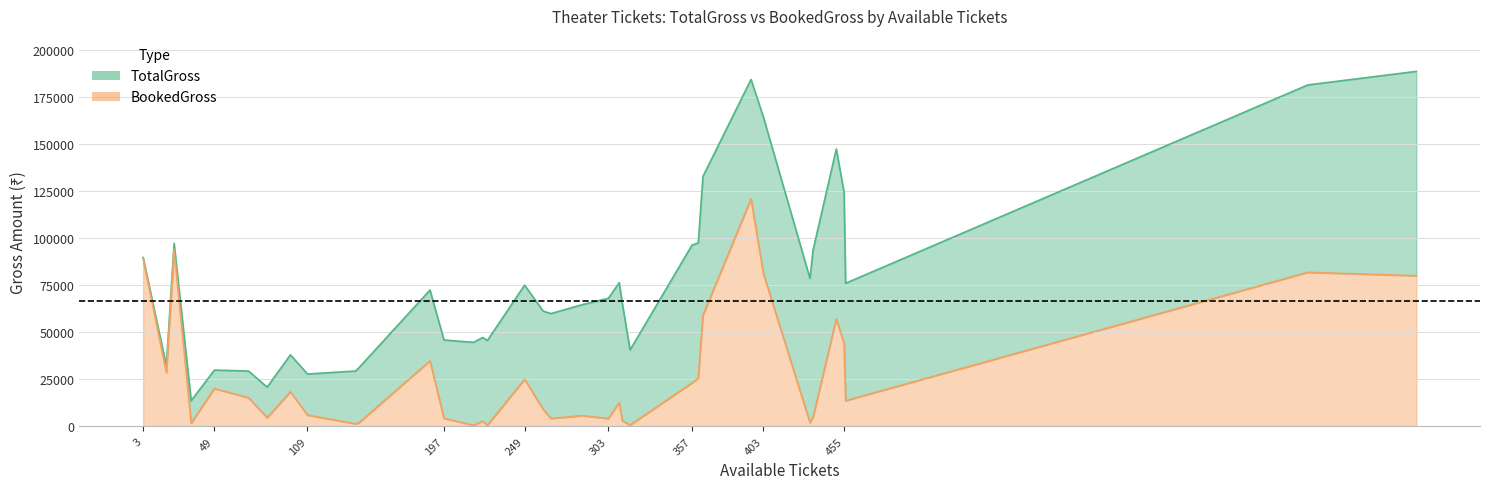

What are all the series names shown in the legend?

TotalGross, BookedGross